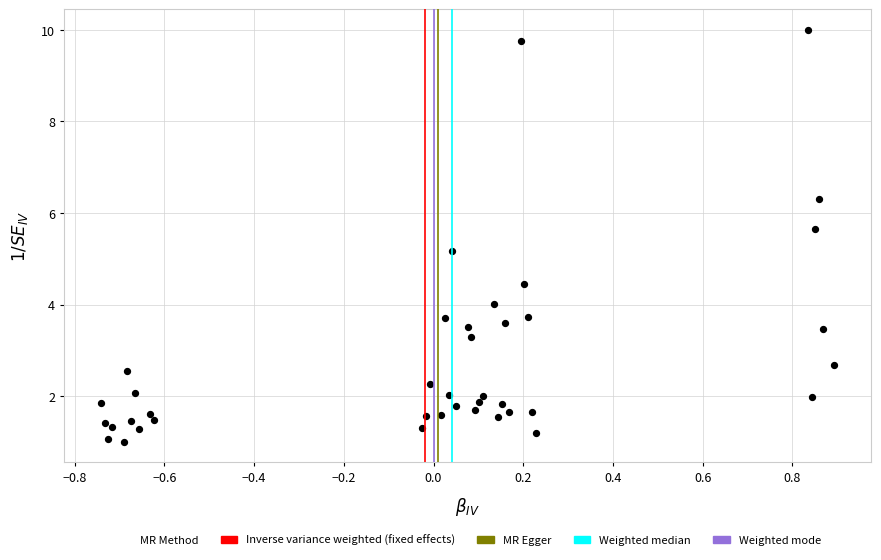

What Y value in the scatter plot is closest to 5?

5.2